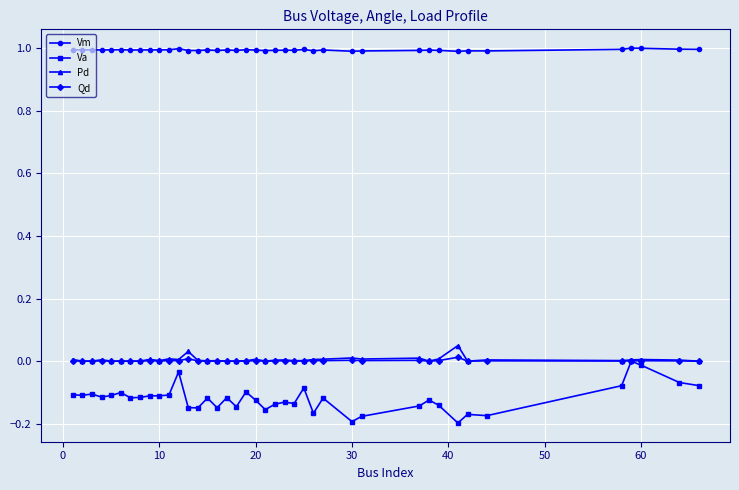

True or false: Qd has more than 1 points higher than both neighbors.

True